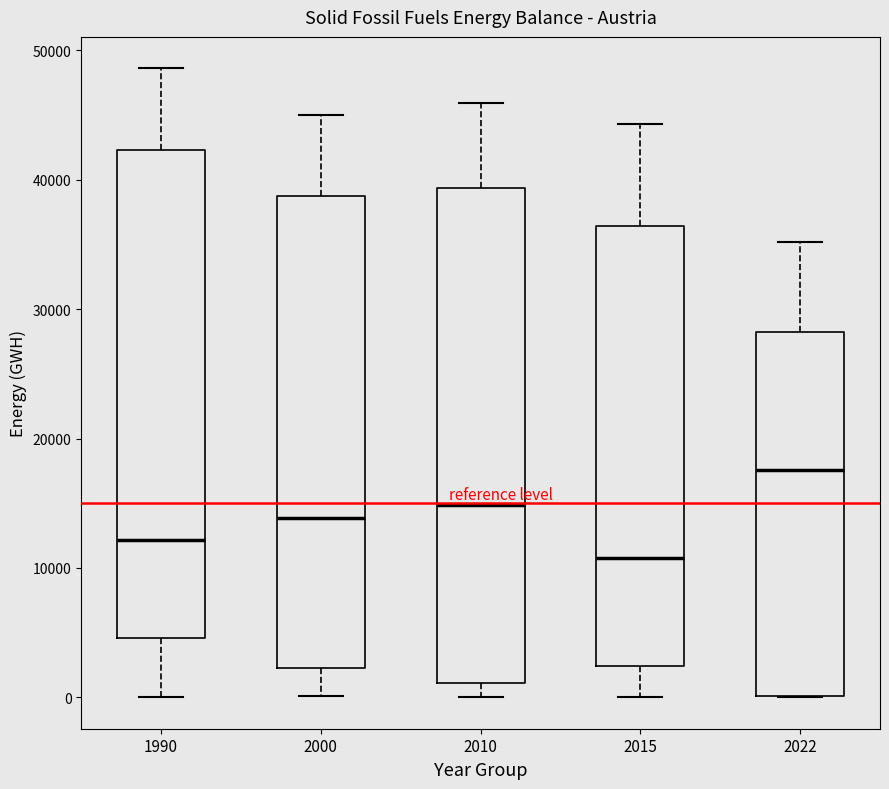

Reading left to right, transcribe this box plot: for each box, give where its median line is, the range the box spans, and where its two whiskers end, as read against the y-axis. The values are not printed on the chart, so give them approximately, as read against the axis.

1990: median 12000, box 5000 to 42000, whiskers 0 to 49000
2000: median 14000, box 2000 to 39000, whiskers 0 to 45000
2010: median 15000, box 1000 to 39000, whiskers 0 to 46000
2015: median 11000, box 2000 to 36000, whiskers 0 to 44000
2022: median 18000, box 0 to 28000, whiskers 0 to 35000